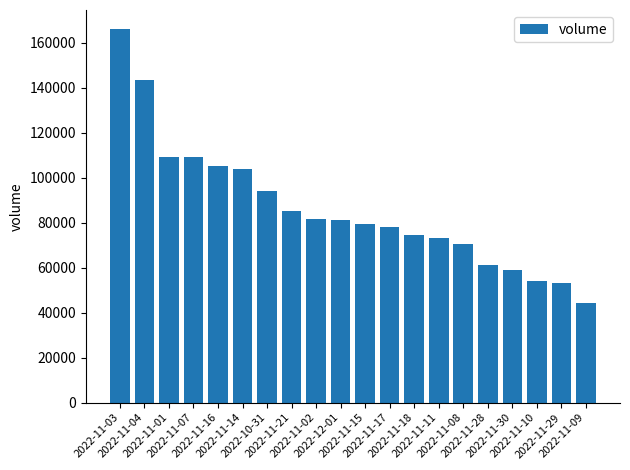

Does the chart contain any negative values?

No